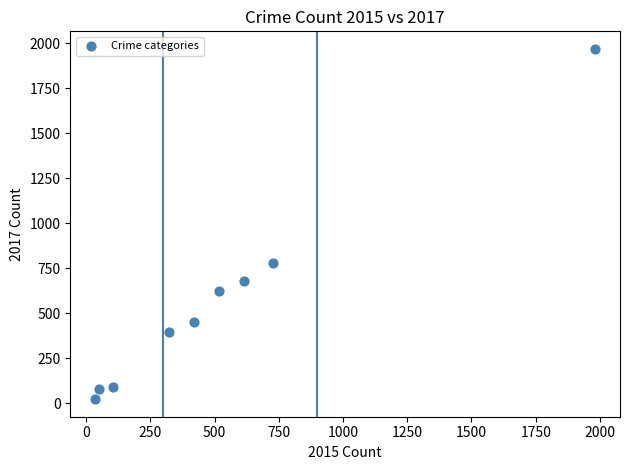

What Y value in the scatter plot is closest to 995?

780